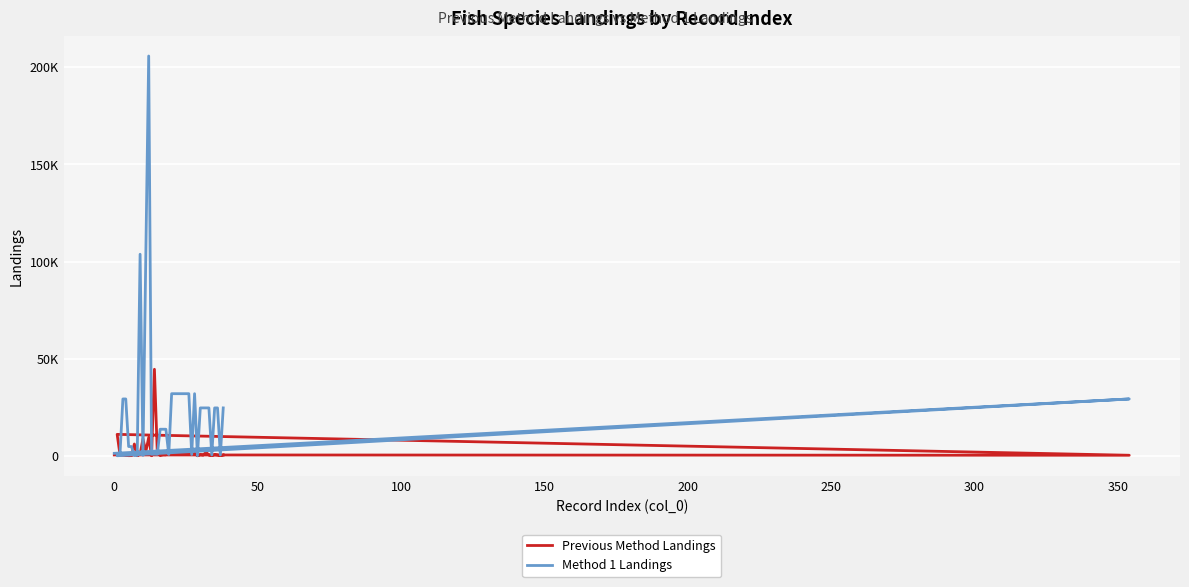

After their last crossing, which series has the higher values: Previous Method Landings or Method 1 Landings?

Method 1 Landings